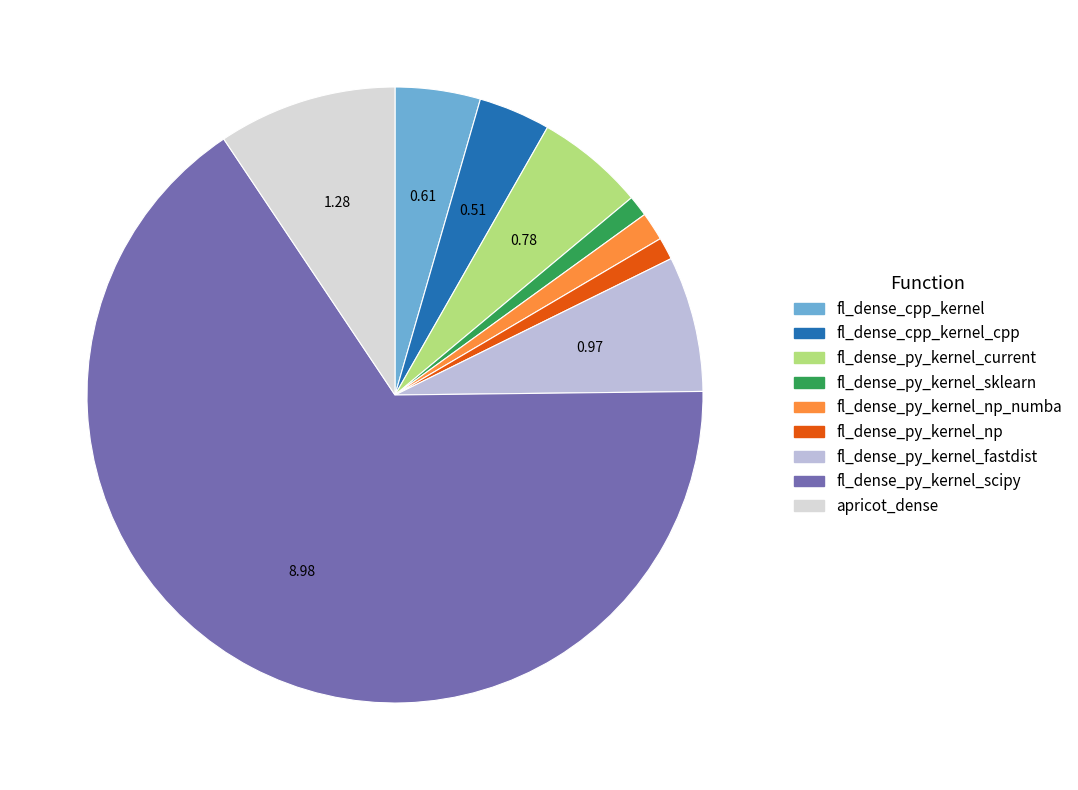

Which category has the biggest portion of the pie?

fl_dense_py_kernel_scipy